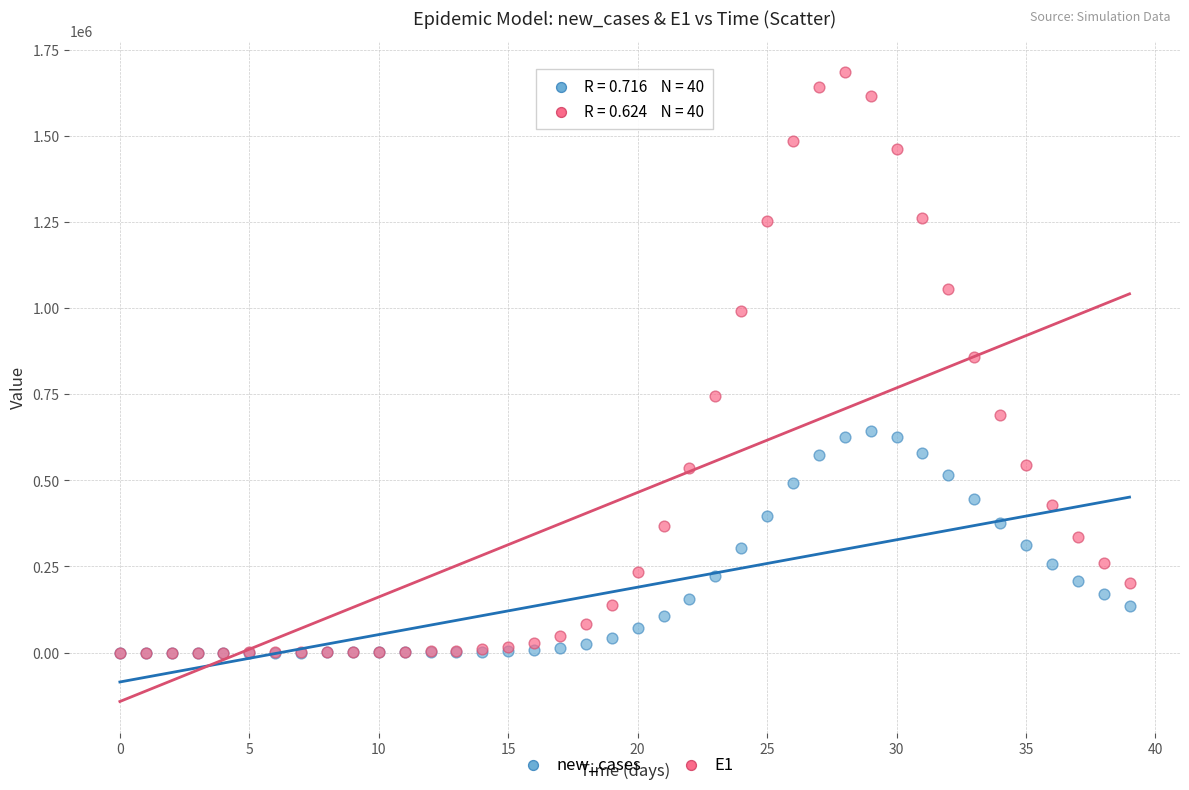

Which series has the widest spread of Y values?

E1